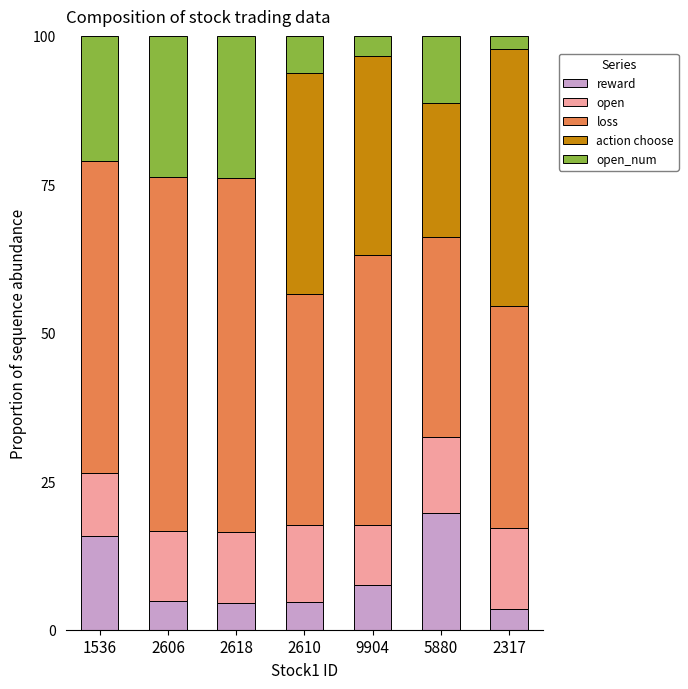

True or false: reward has a value of 15.8 at 1536.

True